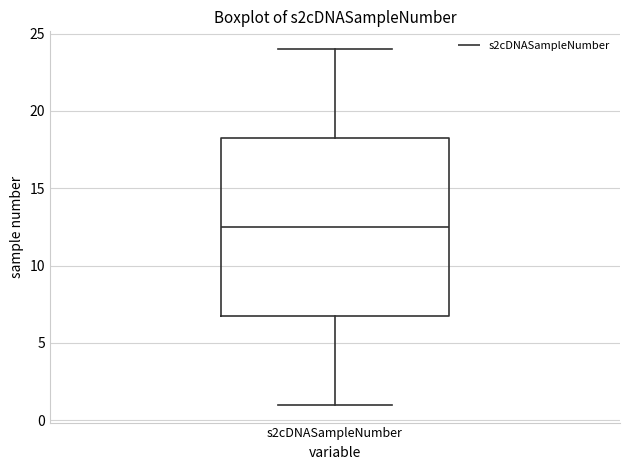

Where is the upper edge of the box for s2cDNASampleNumber on the y-axis? The values are not printed on the chart, so give them approximately, as read against the axis.

18.5